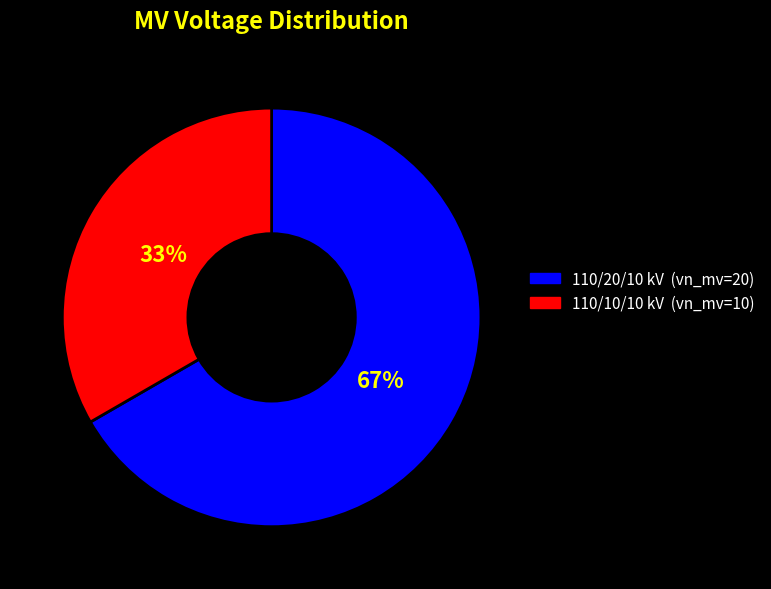

Does any single category account for the majority?

Yes